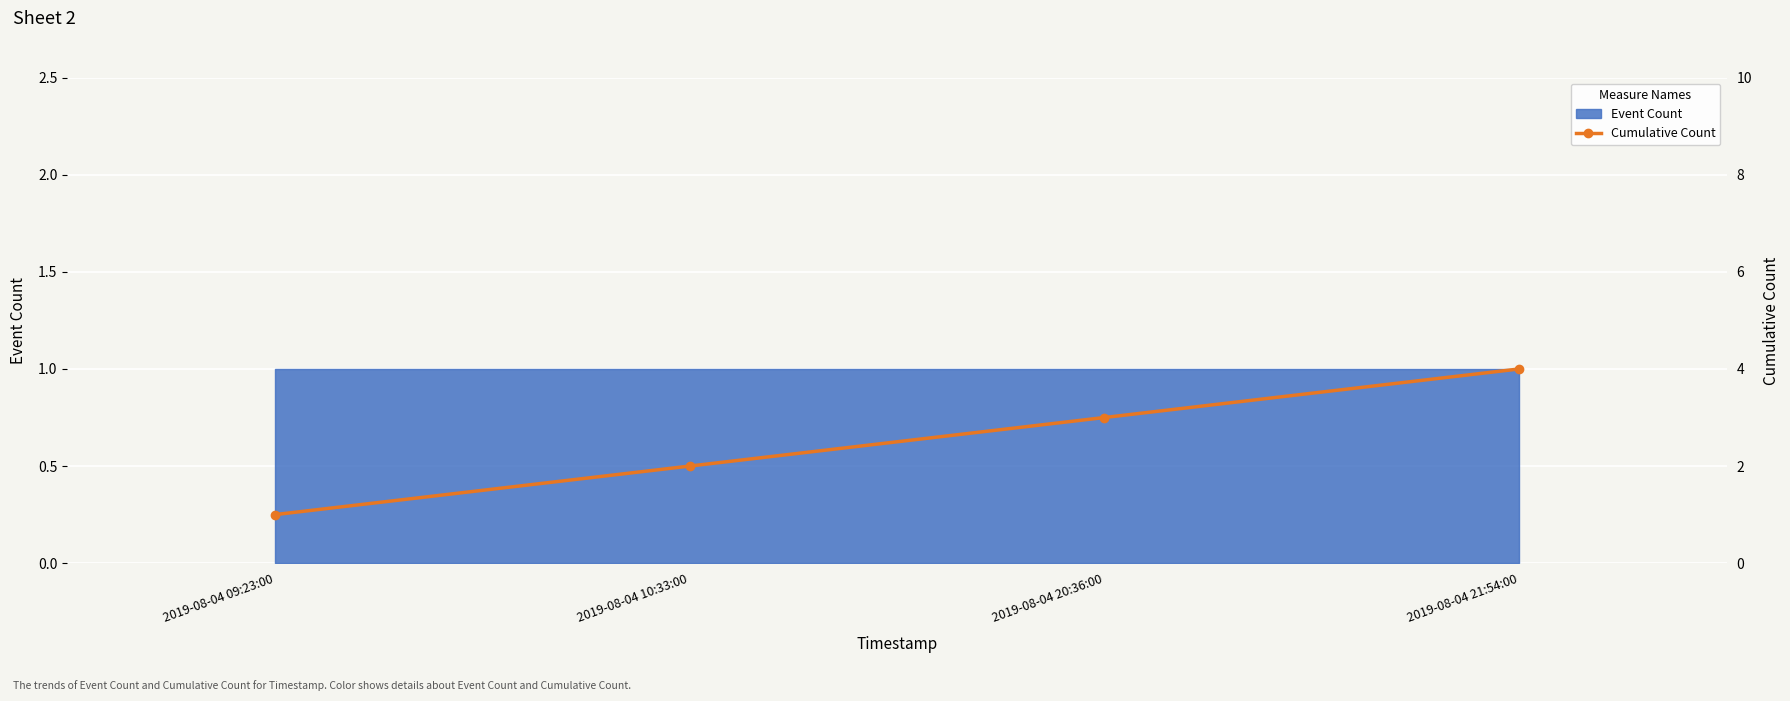

List the labels in order of value, smallest first.

2019-08-04 09:23:00, 2019-08-04 10:33:00, 2019-08-04 20:36:00, 2019-08-04 21:54:00